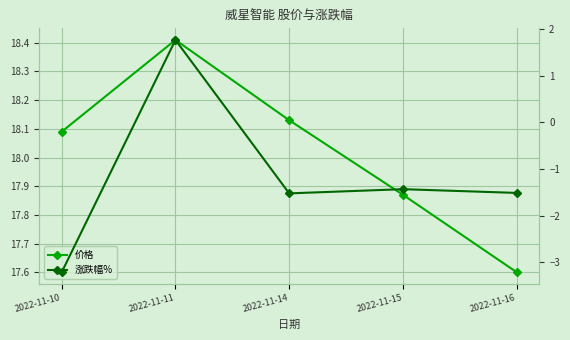

Read the 涨跌幅% value at 2022-11-10.

-3.2